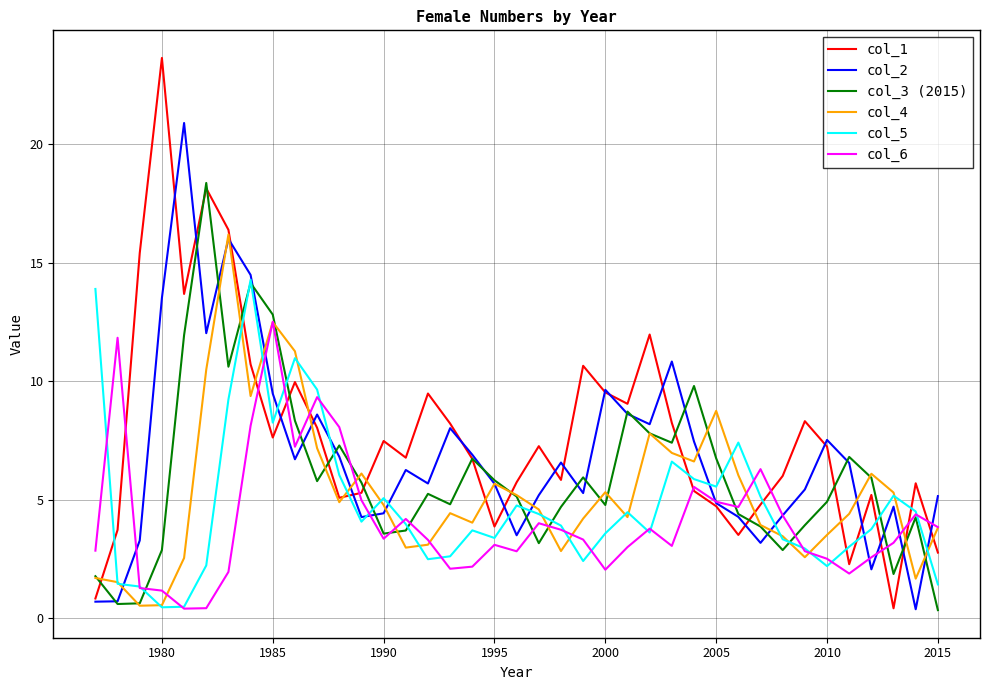

What is the maximum value for col_4?

16.2